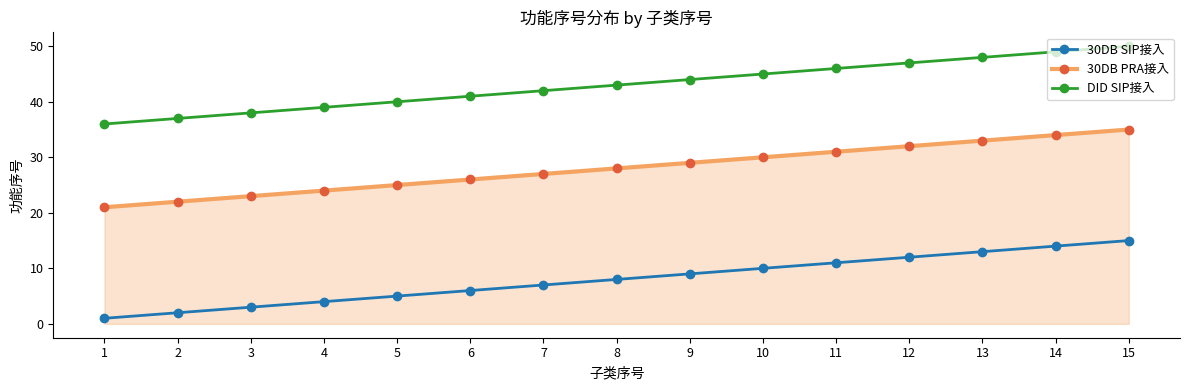

At which category is the sum across all series the highest?

15